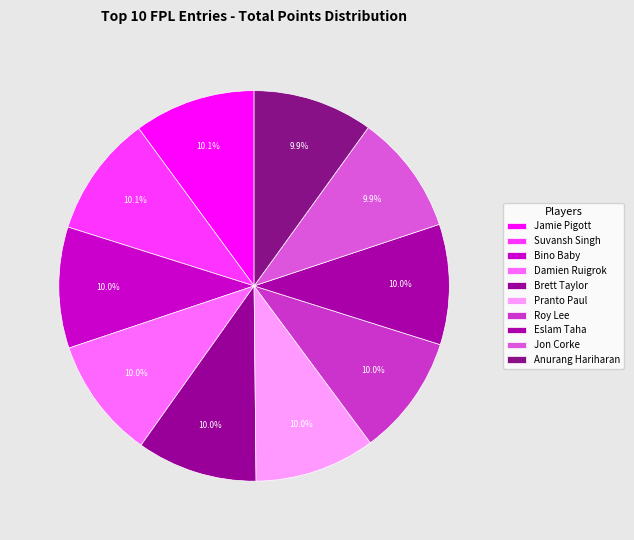

Which slice is the smallest?

Anurang Hariharan